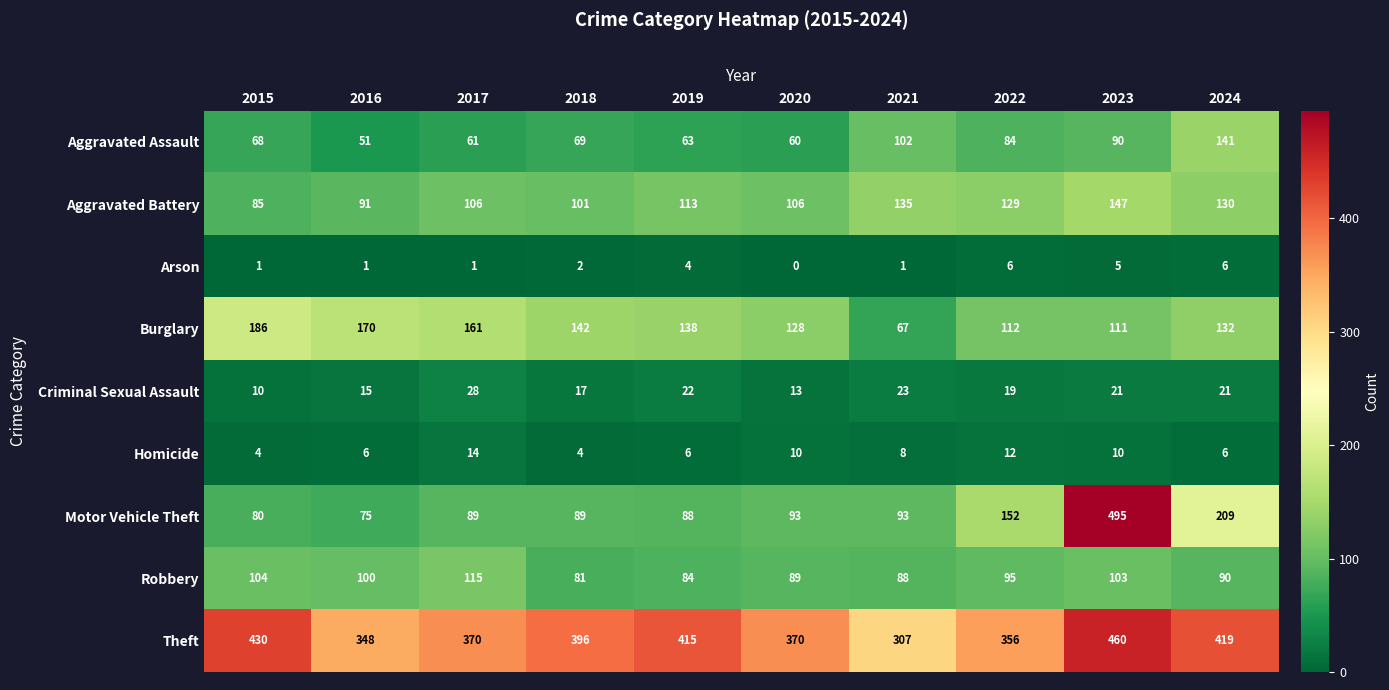

What is the spread (max minus min) of values at 2023?

490